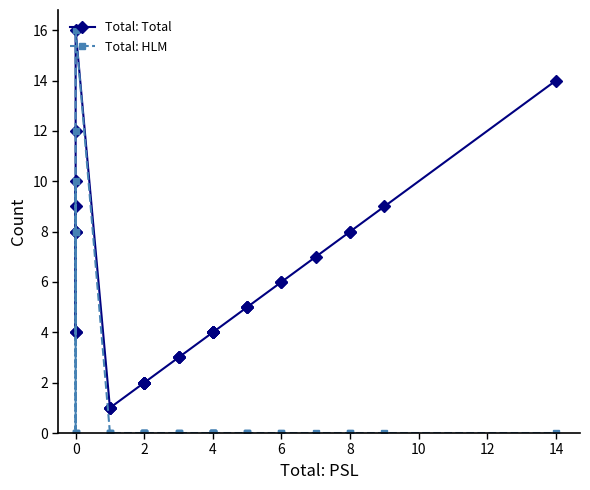

True or false: Total: Total has more than 0 interior local peaks.

True